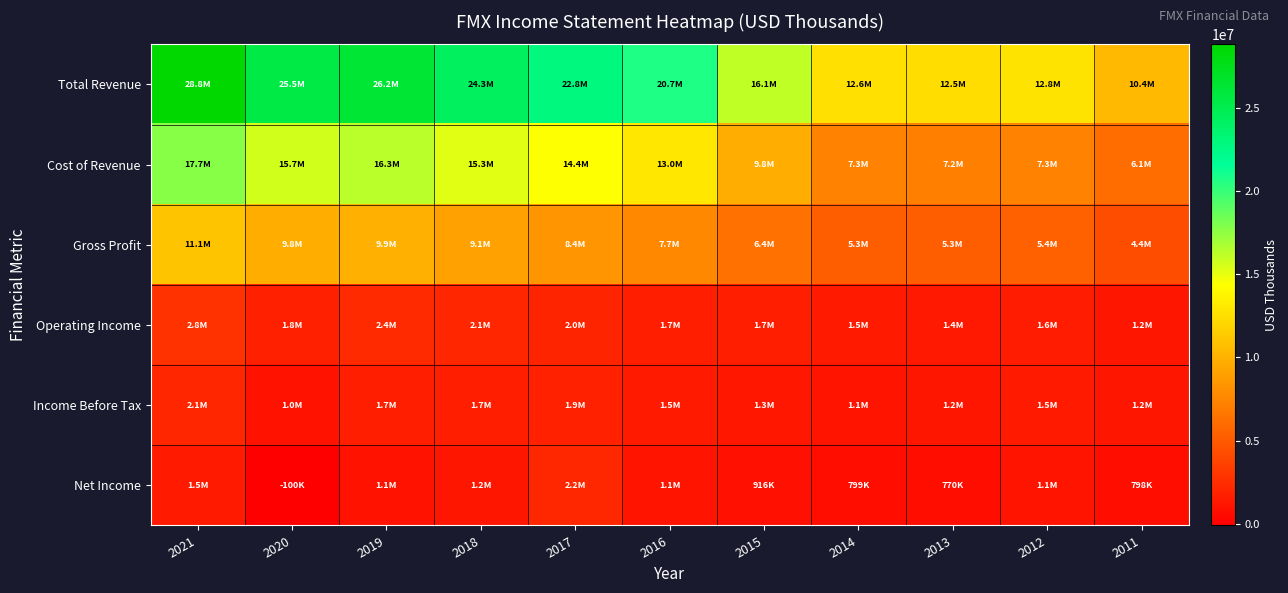

Reading left to right, what are all the values shown in this chart?

Total Revenue: 2021=28808800	2020=25530700	2019=26242600	2018=24328000	2017=22784100	2016=20690500	2015=16137200	2014=12606000	2013=12484200	2012=12775700	2011=10423600
Cost of Revenue: 2021=17740600	2020=15708600	2019=16325800	2018=15256000	2017=14389400	2016=13015000	2015=9757800	2014=7334400	2013=7180200	2012=7345100	2011=6063900
Gross Profit: 2021=11068200	2020=9822100	2019=9916800	2018=9072100	2017=8394600	2016=7675500	2015=6379400	2014=5271700	2013=5304000	2012=5430700	2011=4359800
Operating Income: 2021=2826400	2020=1772400	2019=2371400	2018=2123900	2017=2023600	2016=1718100	2015=1697700	2014=1470500	2013=1418600	2012=1578000	2011=1228200
Income Before Tax: 2021=2133300	2020=1000100	2019=1672600	2018=1741700	2017=1852600	2016=1478900	2015=1303200	2014=1136200	2013=1213100	2012=1475900	2011=1218100
Net Income: 2021=1475800	2020=-100000	2019=1072000	2018=1242400	2017=2196300	2016=1094800	2015=915800	2014=799100	2013=770100	2012=1110100	2011=797500